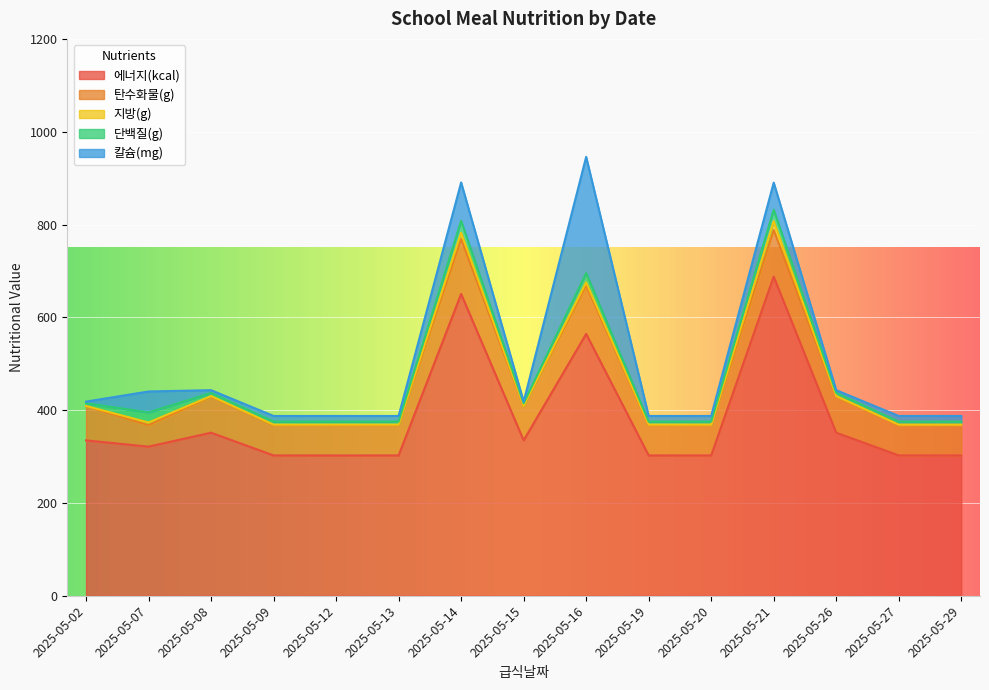

What is the average value of the 탄수화물(g) series?

75.4